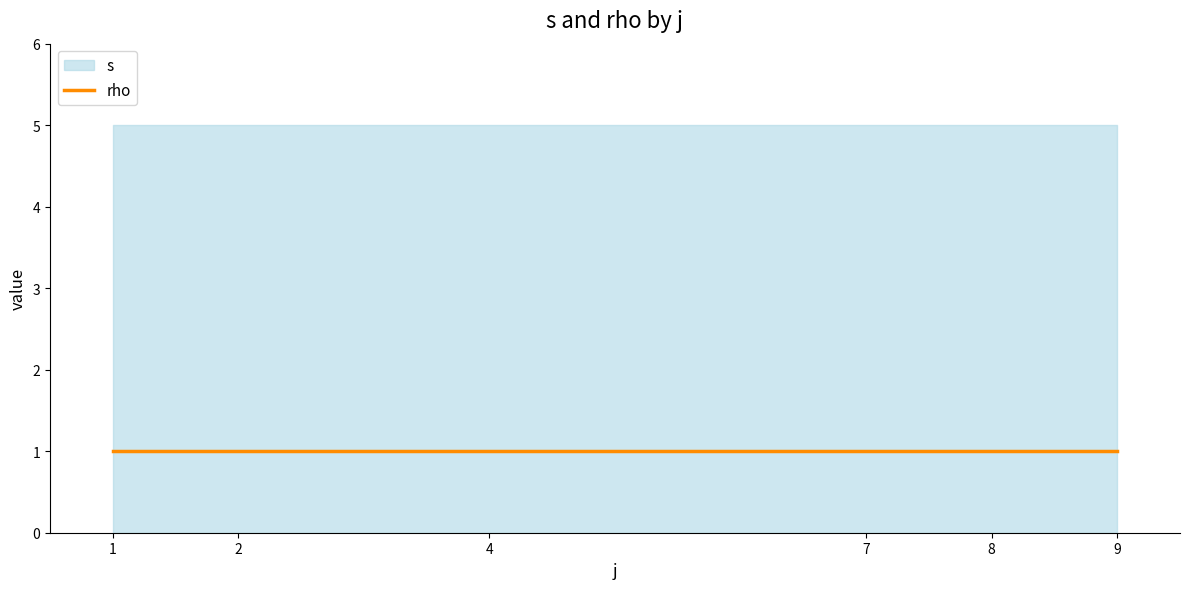

Between 2 and 9, which series saw the biggest shift?

s